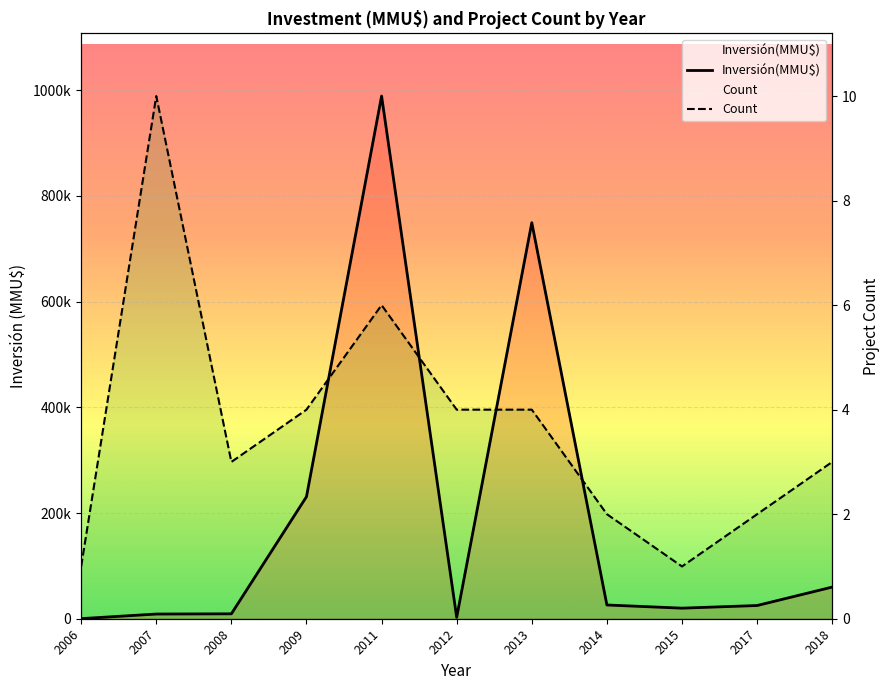

True or false: Inversión(MMU$) has more than 1 interior local peaks.

True